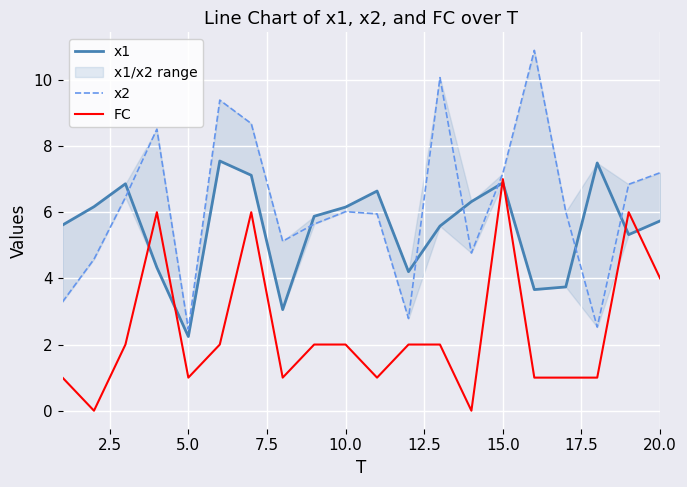

Which category has the highest value in the FC series?

15.0